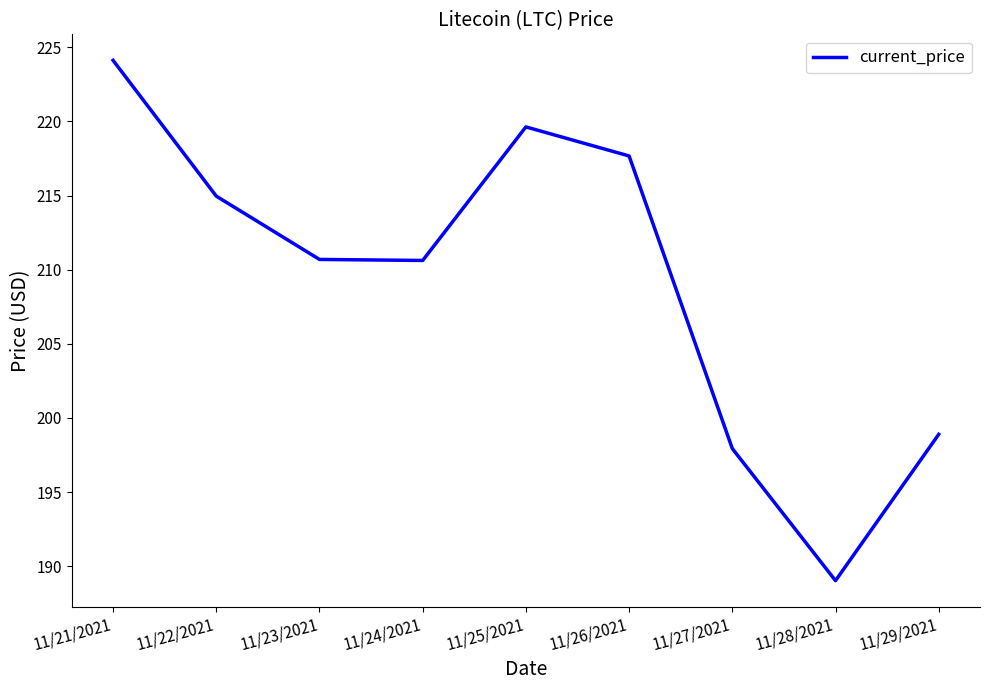

Between 11/28/2021 and 11/21/2021, which is larger?

11/21/2021